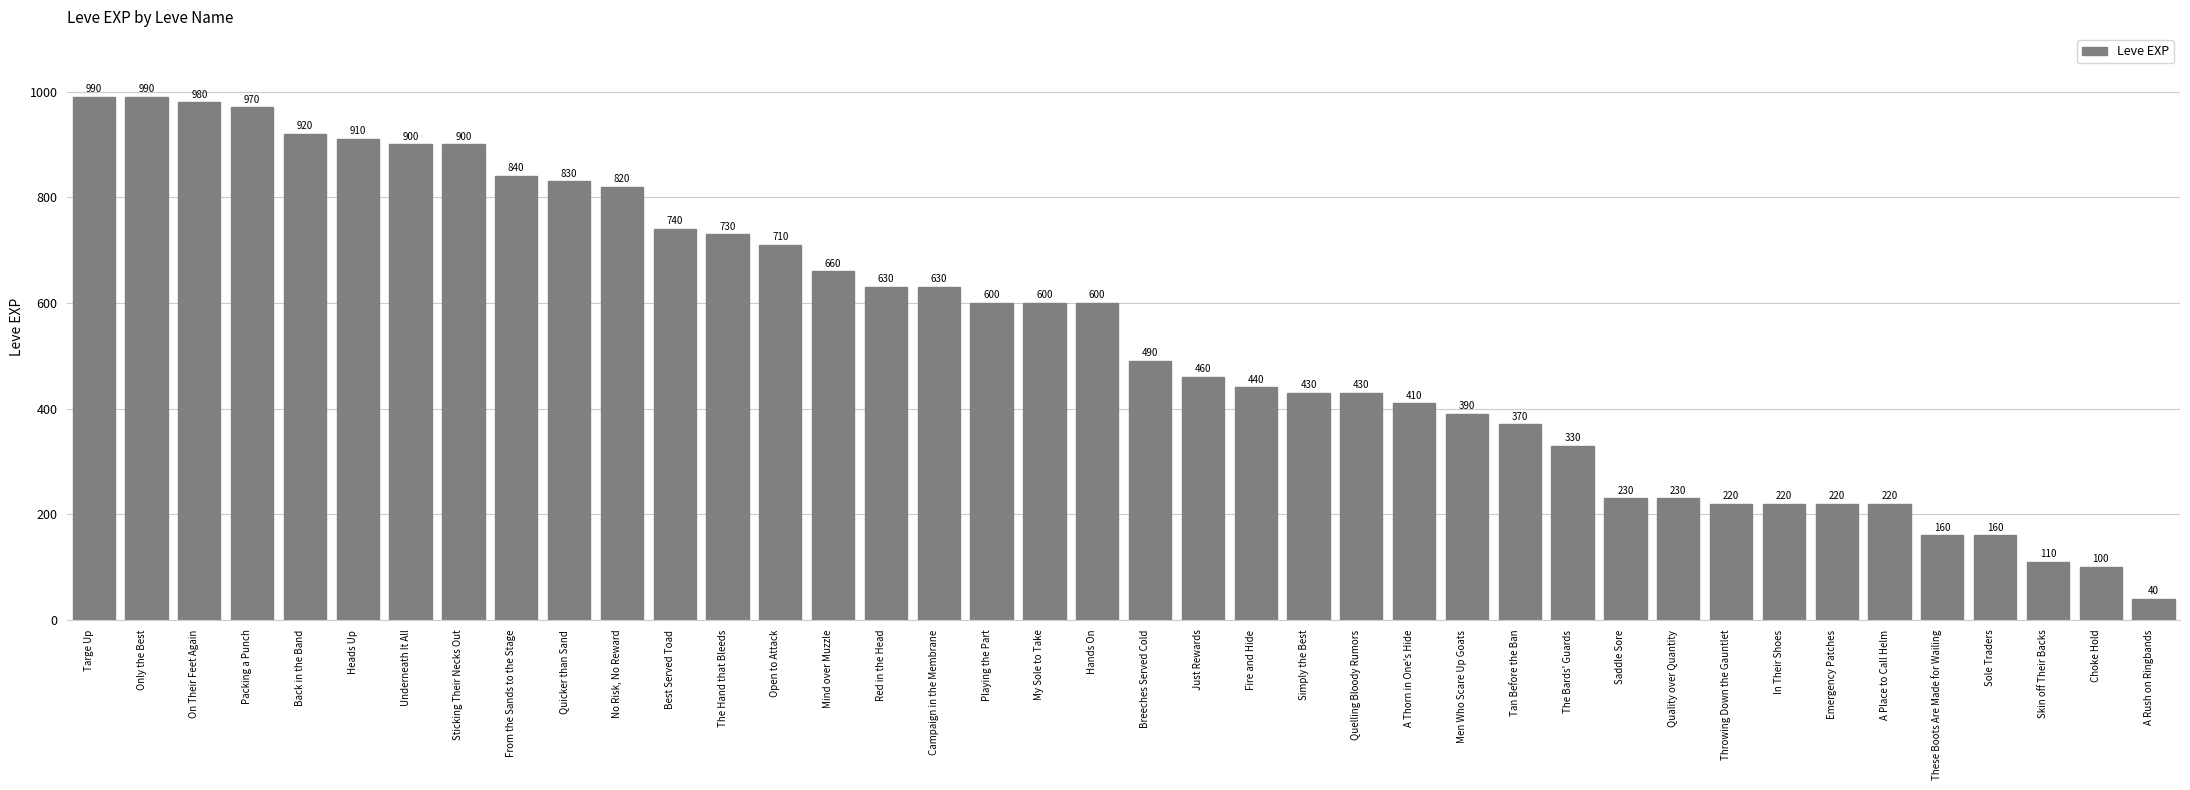

What is the sum of the values at Quelling Bloody Rumors and Saddle Sore?

660